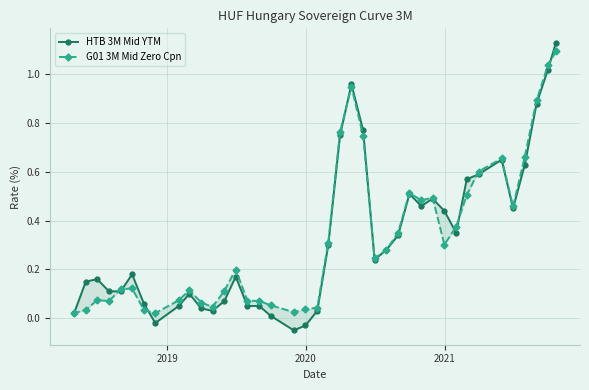

Is the value of HTB 3M Mid YTM at 27 greater than the value of G01 3M Mid Zero Cpn at 28?

Yes